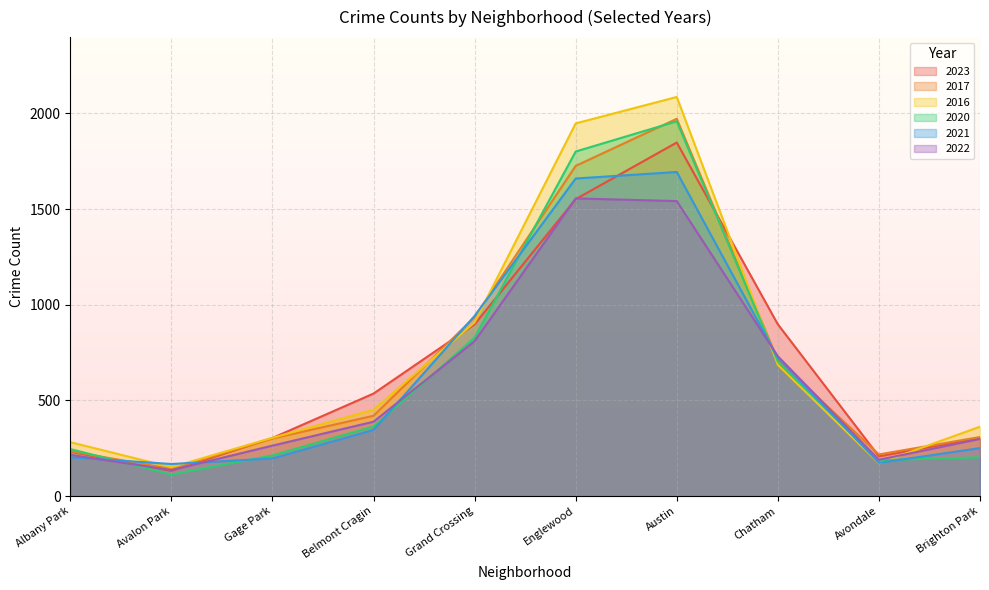

Does the chart display data point markers on the line(s)?

No